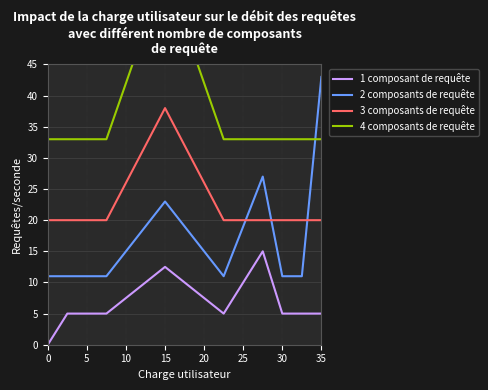

What is the maximum value shown in the chart?

60.0